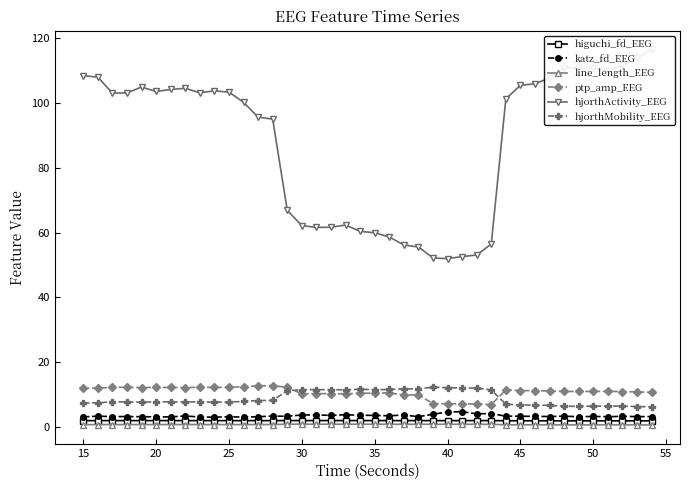

True or false: line_length_EEG and higuchi_fd_EEG intersect in this chart.

False